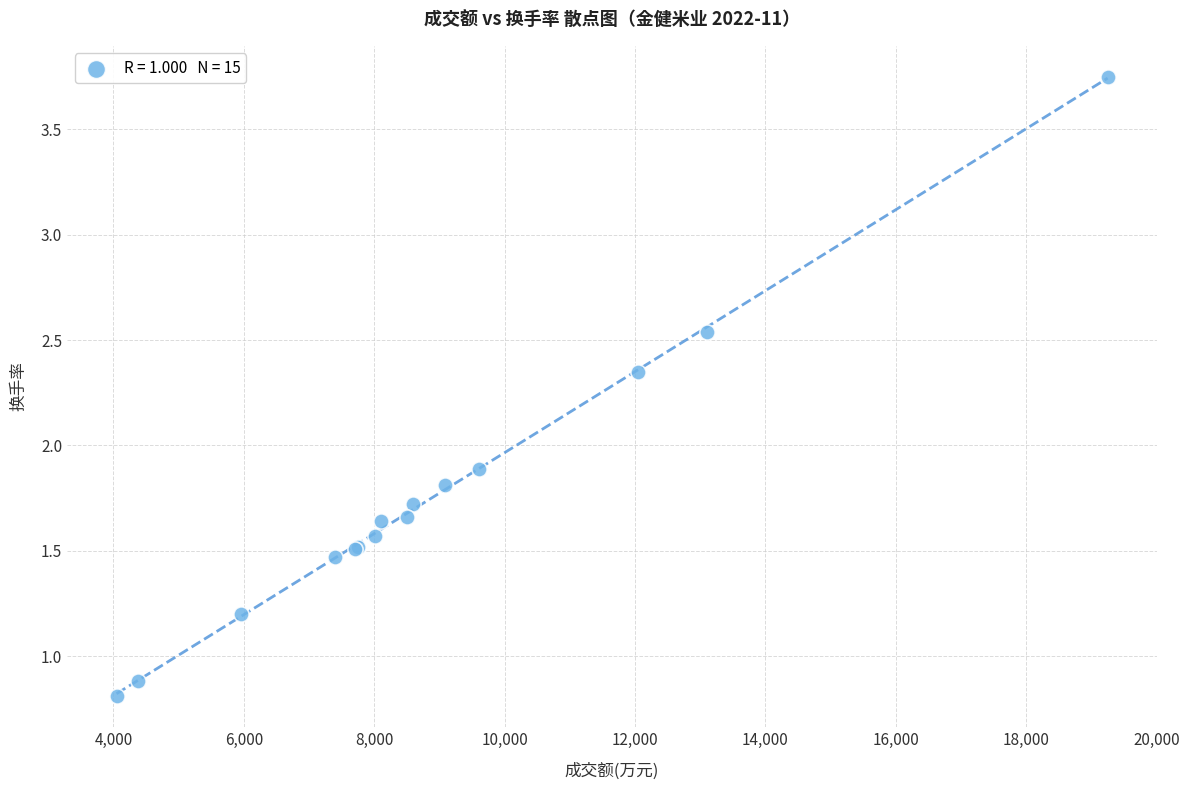

What Y value in the scatter plot is closest to 2?

1.9